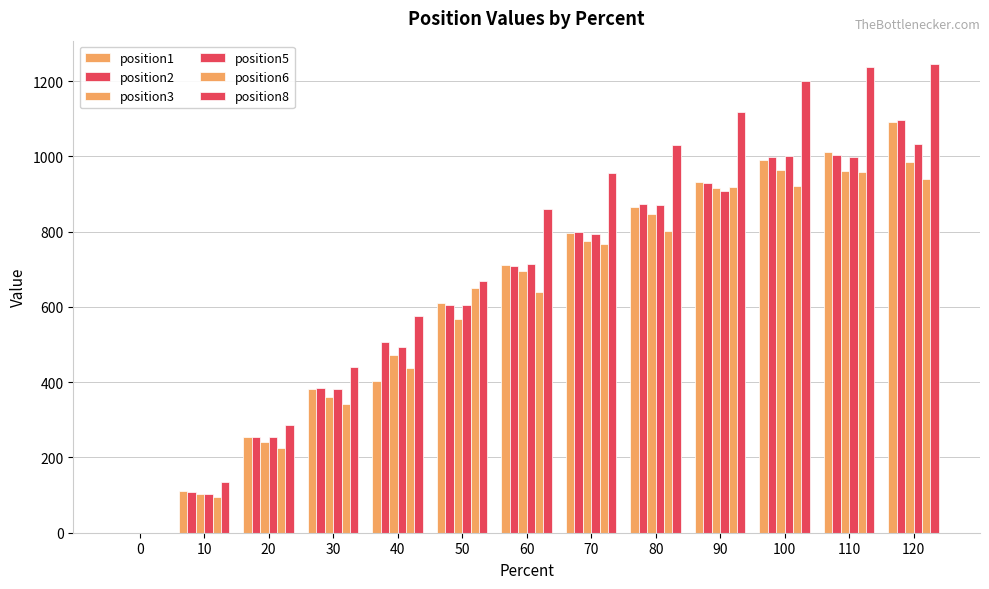

Are the bars horizontal?

No